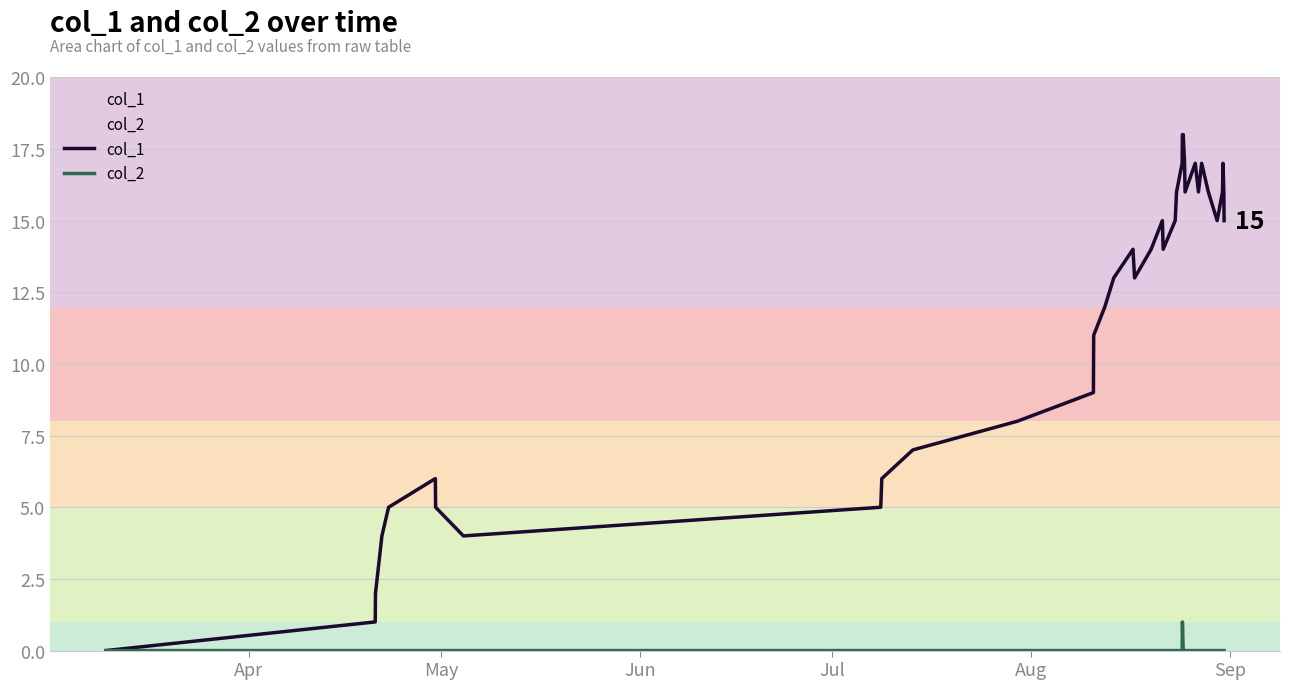

Rank the series by their maximum value, from lowest to highest.

col_2, col_1